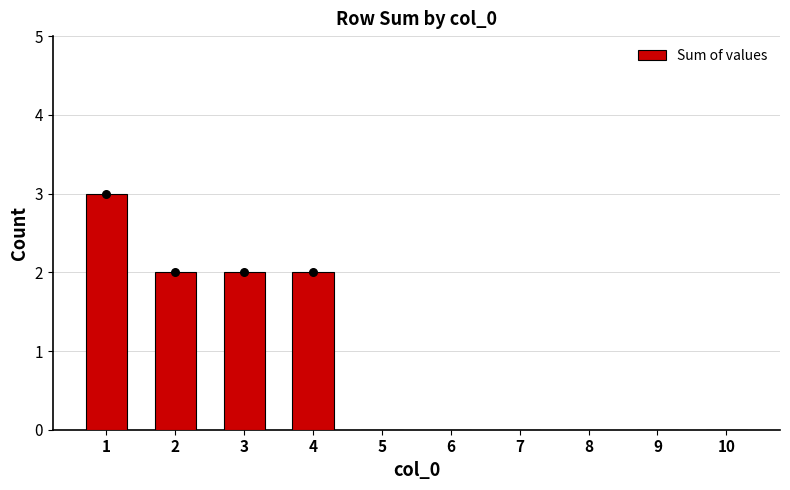

Which has a higher value, 7 or 1?

1